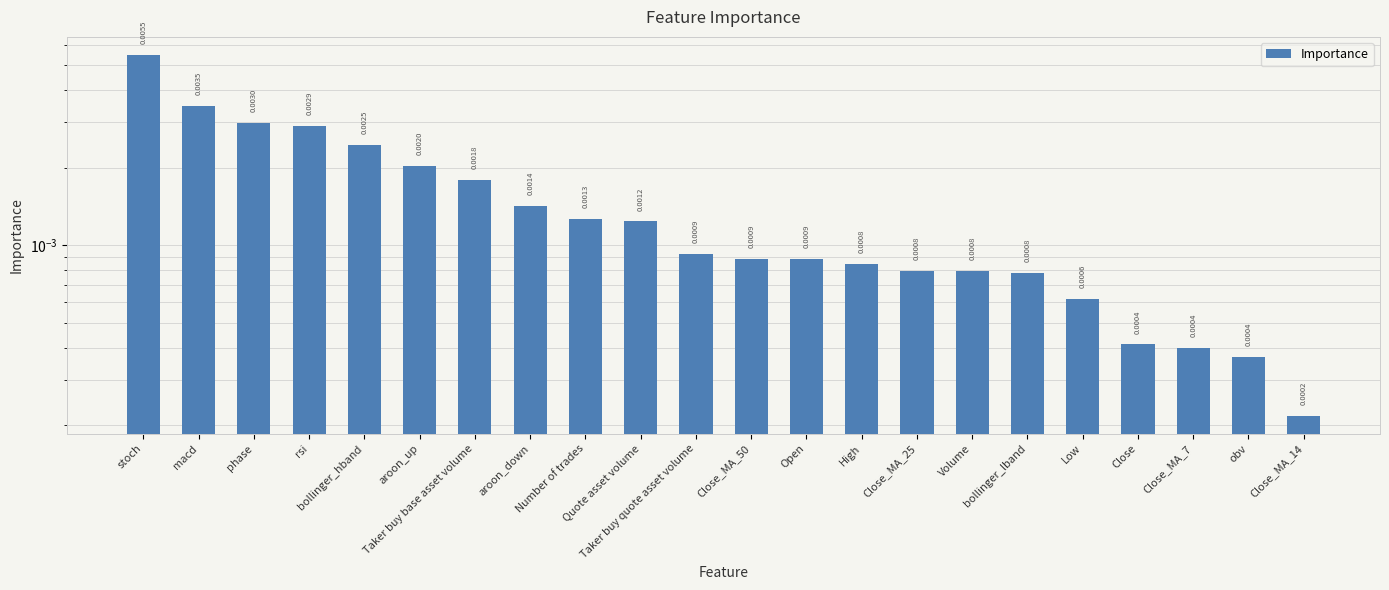

Where is the data nearest to the value 0?

Close_MA_14